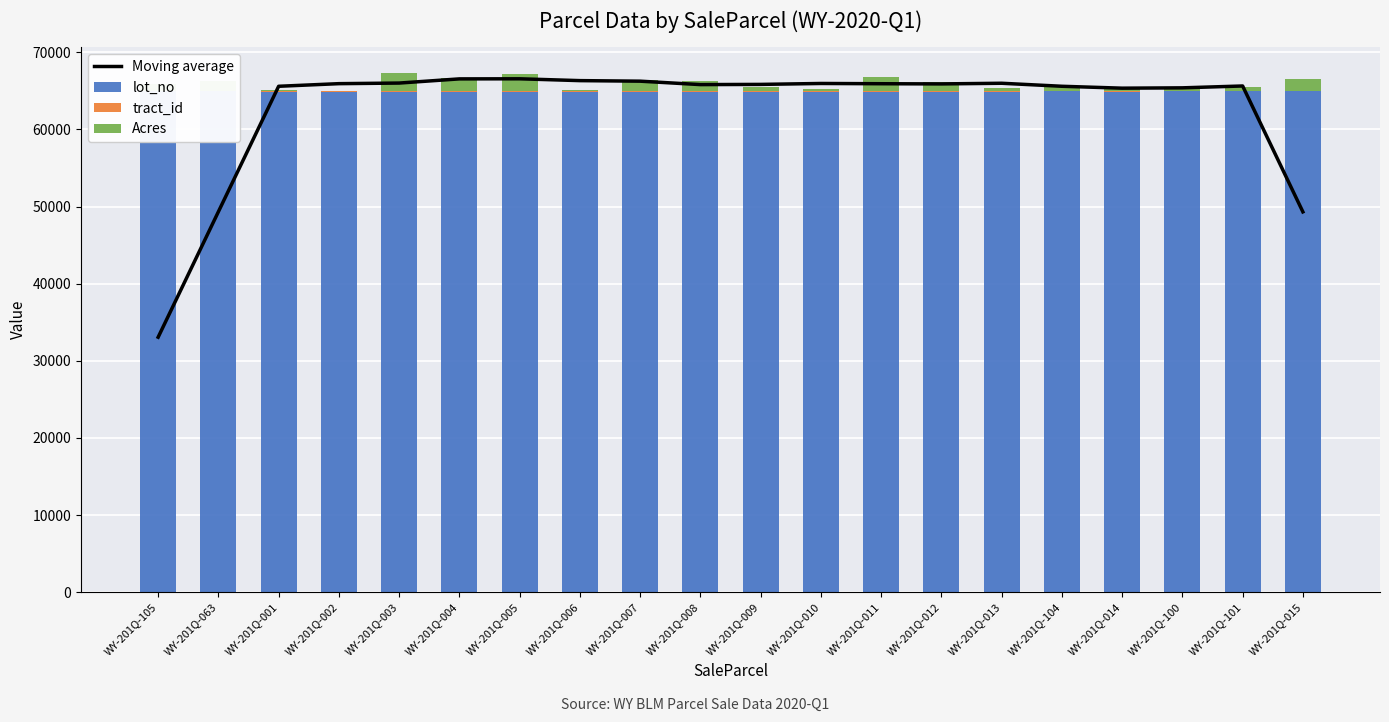

What is the value of the Acres bar at the 7th from the left?

2246.0